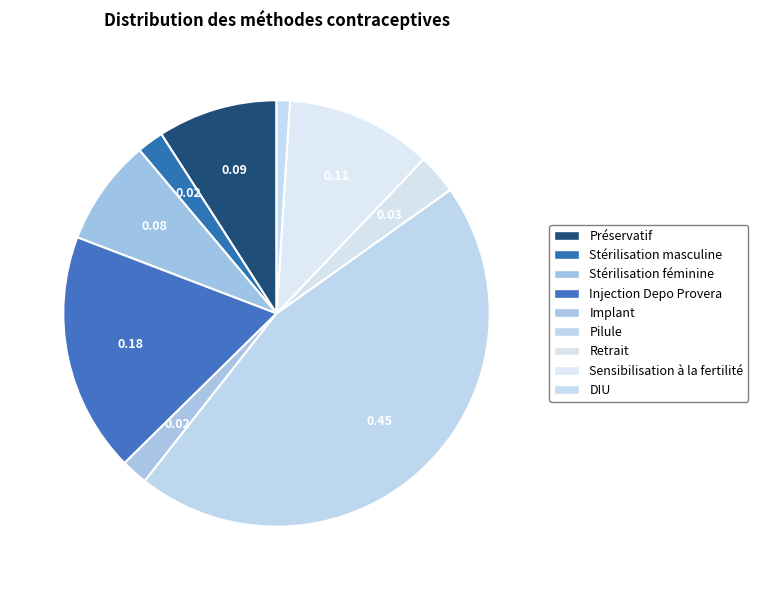

What percentage is the Retrait slice, to the nearest percent?

3%